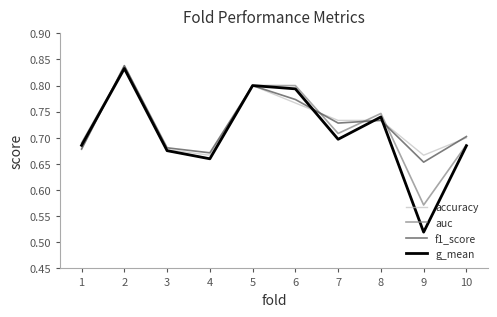

Which series changed the most between 1 and 5?

accuracy